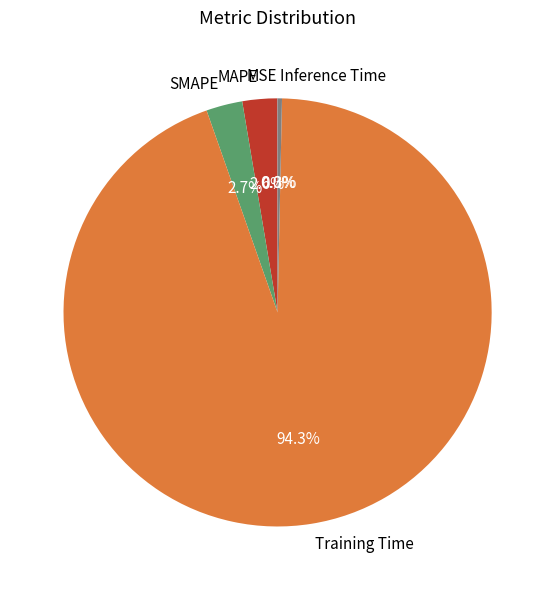

Do Training Time and Inference Time together represent more than half of the pie?

Yes